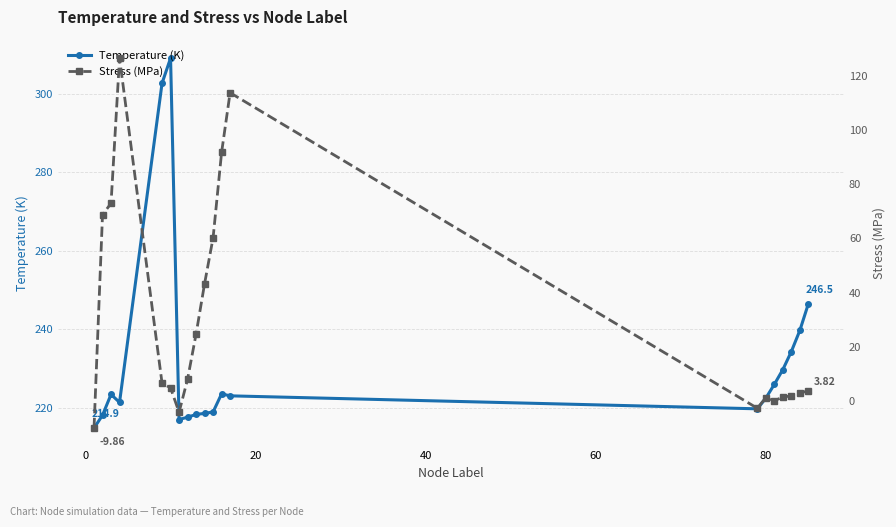

Count the number of categories in the chart.

20